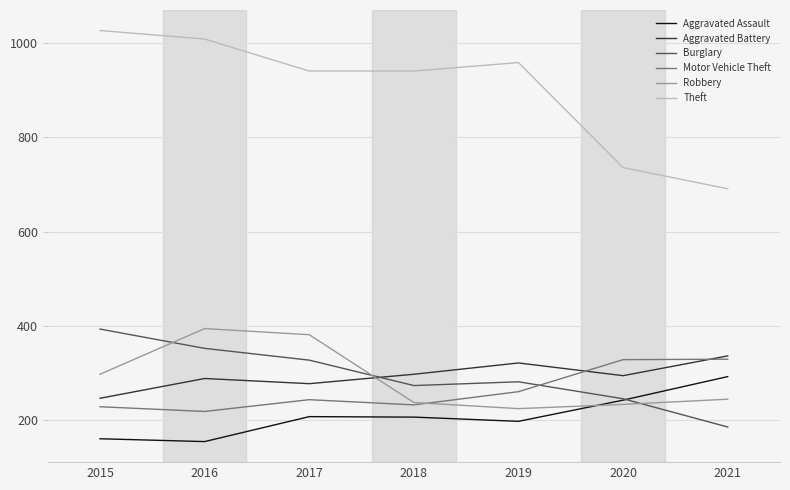

At how many categories does at least one series exceed 558?

7